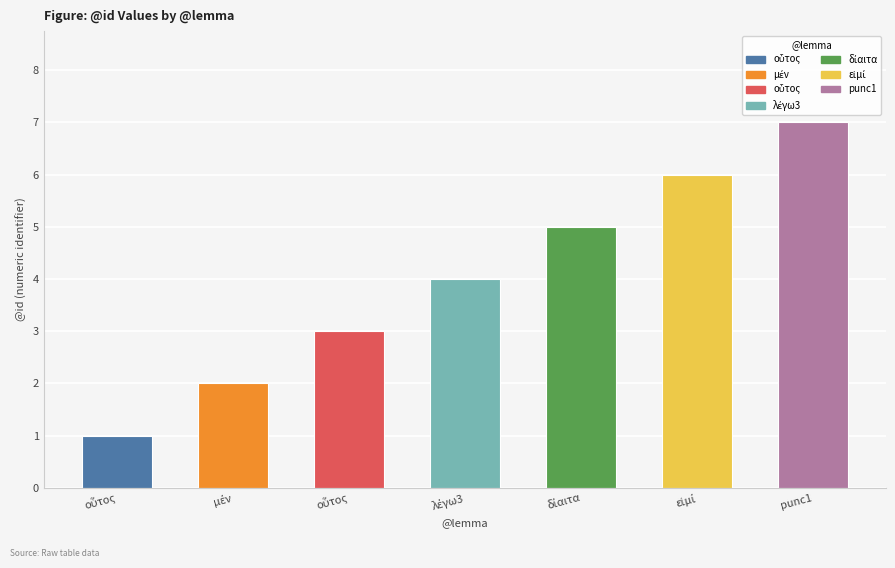

The value at λέγω3 is 5. True or false?

False